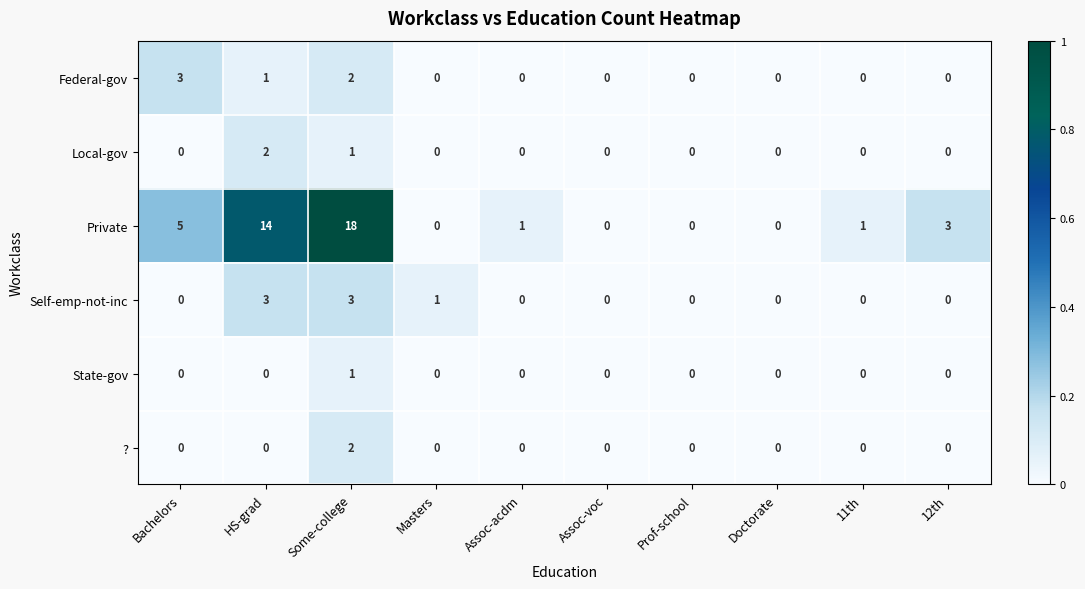

Count the Federal-gov values in the range 0 to 1.

8